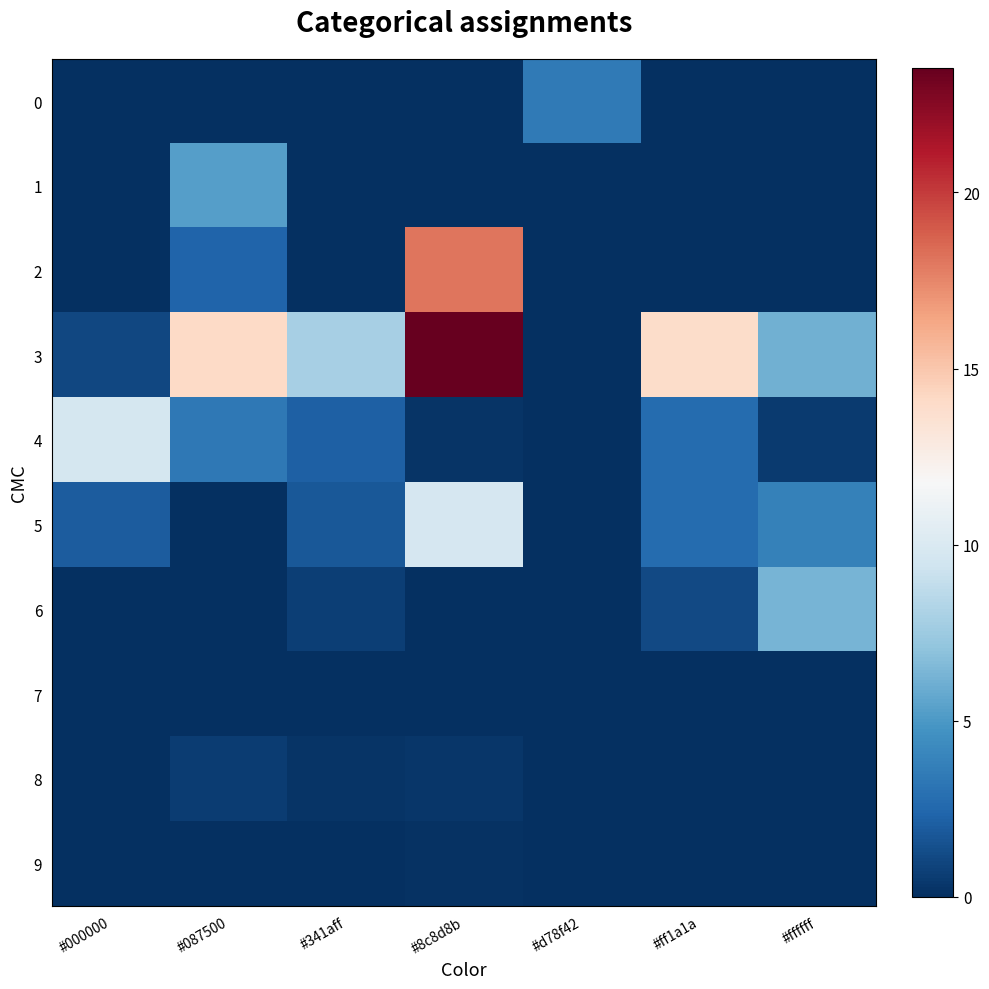

How many distinct data groups are displayed?

10